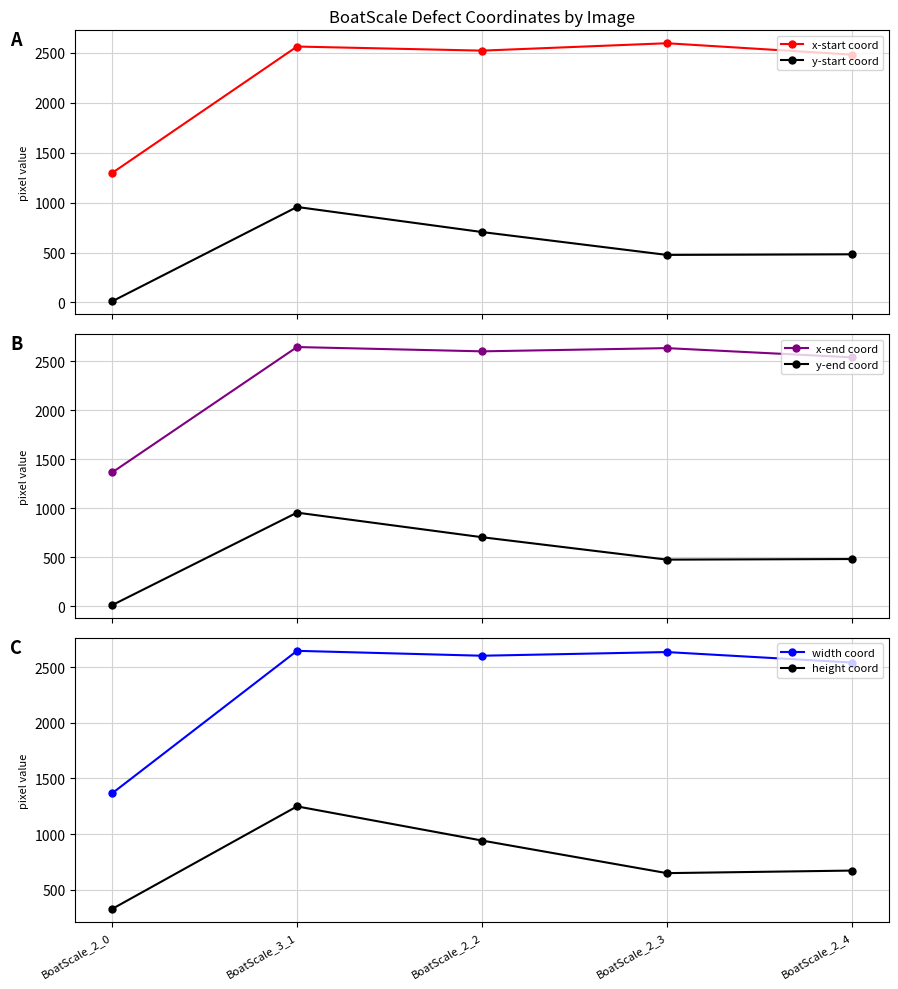

Which series has the widest spread of values?

x-start coord